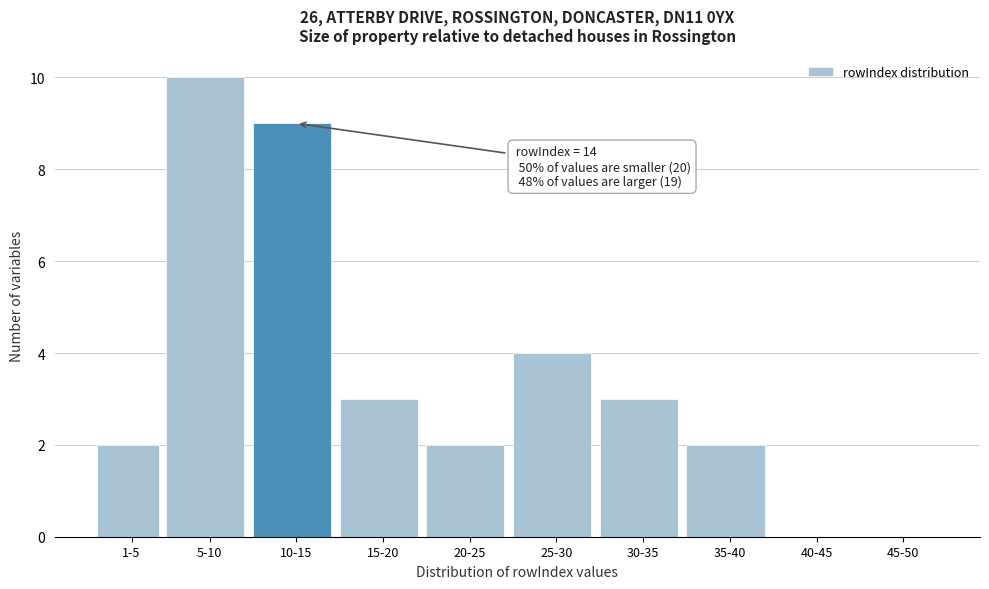

Reading left to right, extract all data points from this chart.

1-5=2	5-10=10	10-15=9	15-20=3	20-25=2	25-30=4	30-35=3	35-40=2	40-45=0	45-50=0